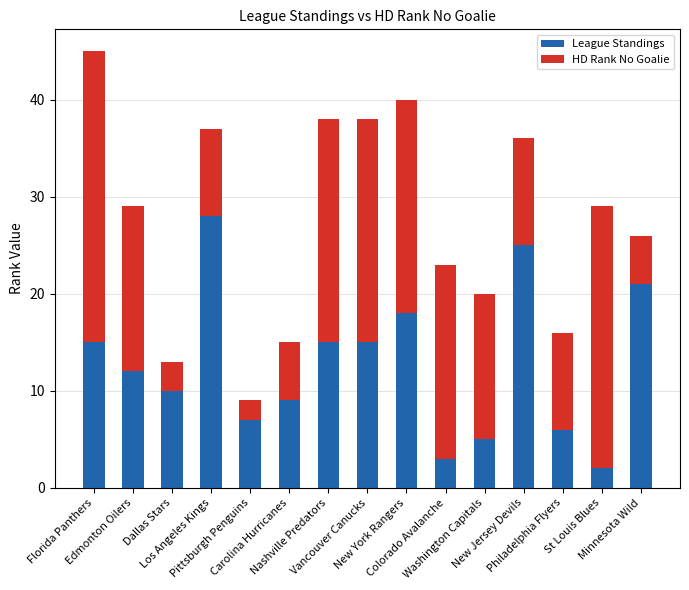

Does the chart contain any negative values?

No